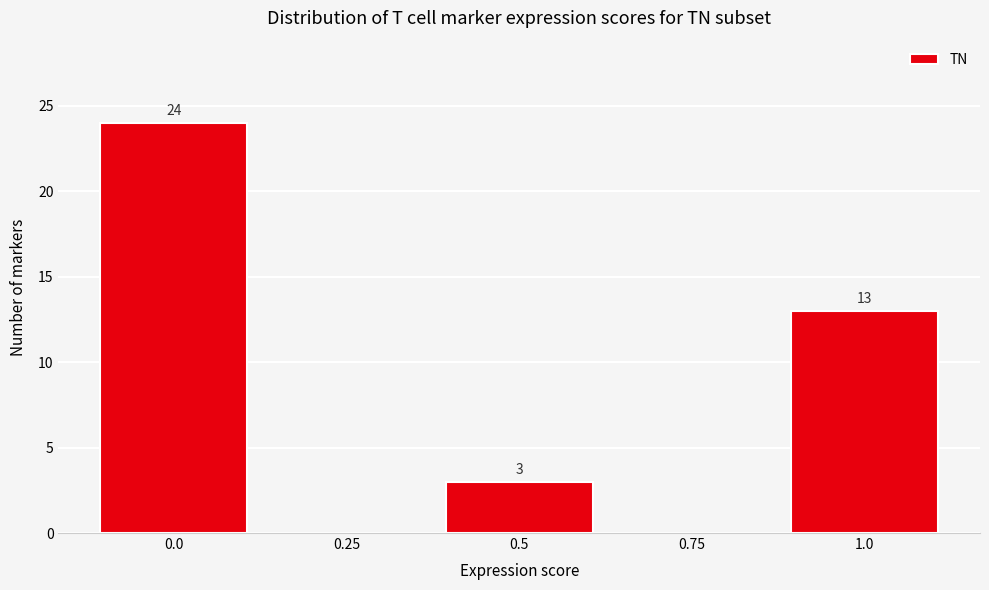

Reading left to right, transcribe all the data shown in this chart.

0.0=24	0.25=0	0.5=3	0.75=0	1.0=13